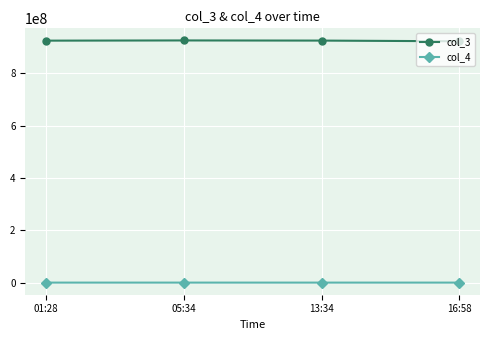

What is the total value across all series at 01:28?

924510481